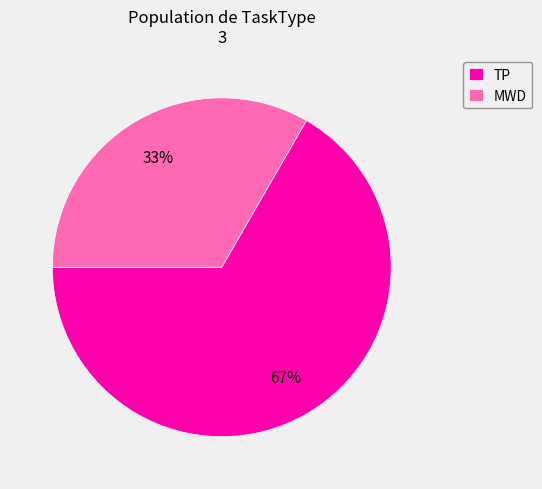

Which category has the smallest portion of the pie?

MWD